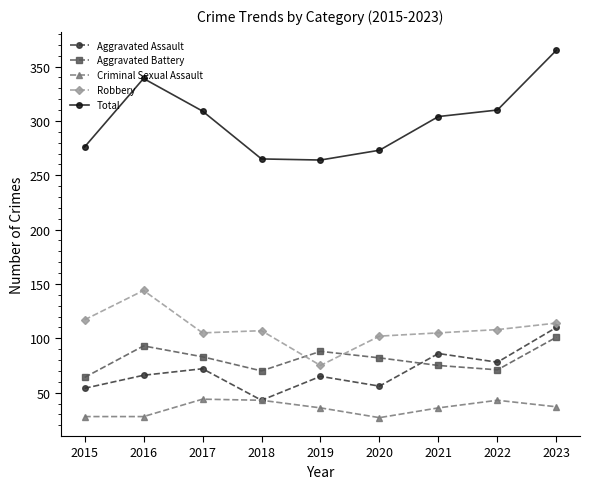

True or false: Total and Robbery intersect in this chart.

False